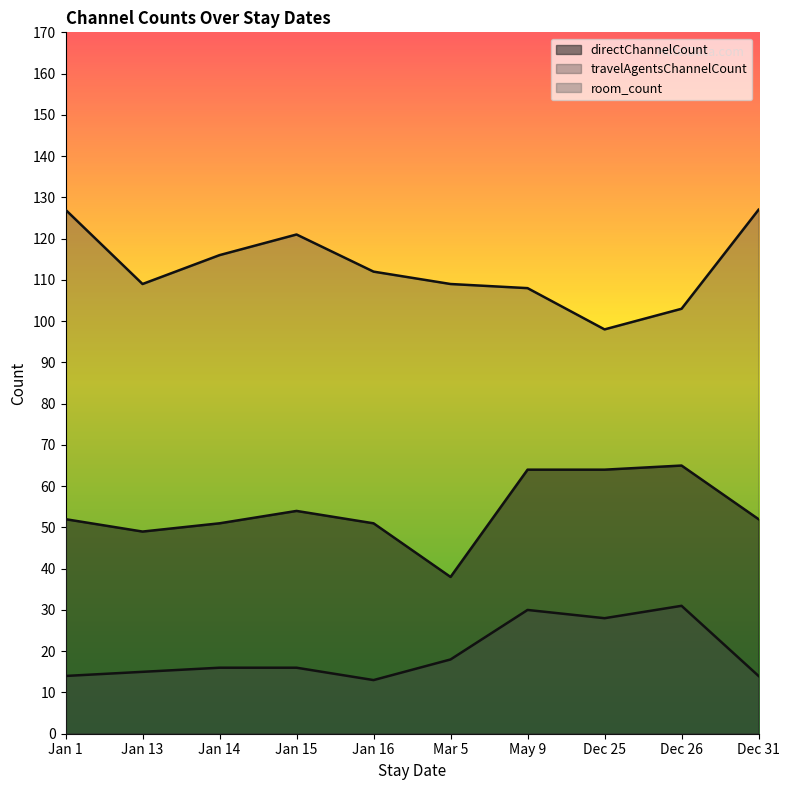

What is the greatest value displayed?

127